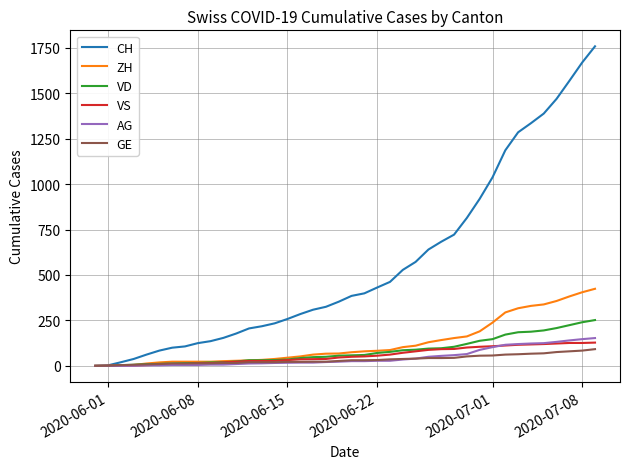

Which series has the widest spread of values?

CH